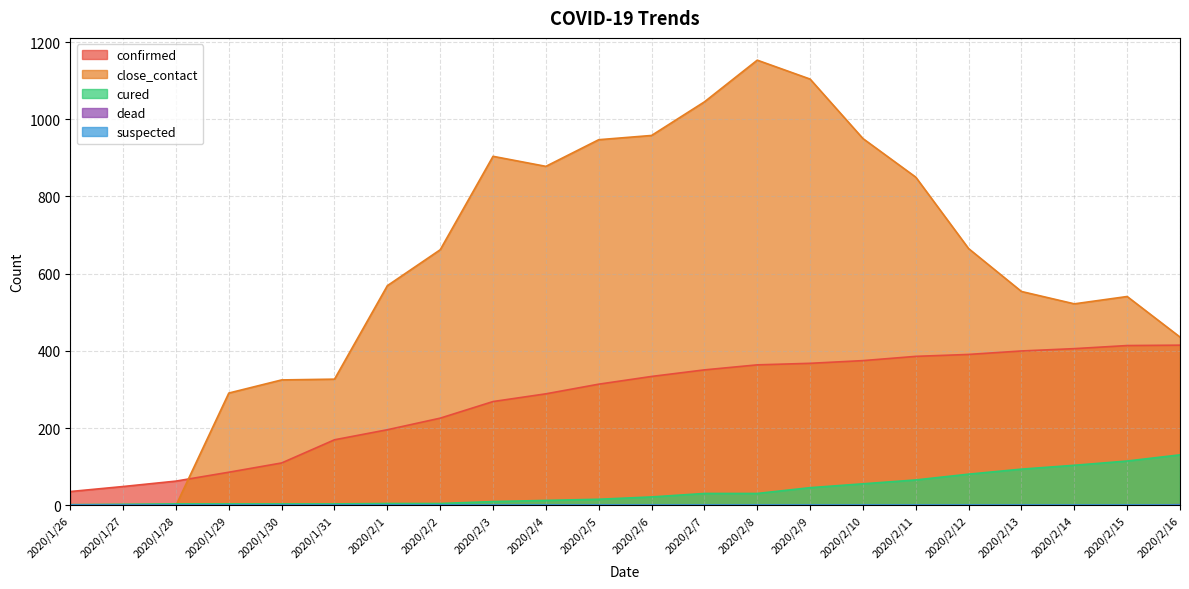

At which category is the sum across all series the highest?

2020/2/8